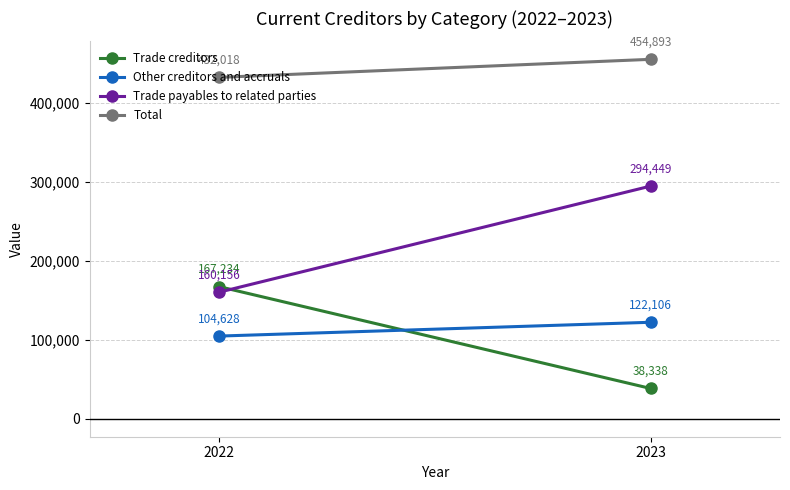

What is the total value across all series at 2023?

909786